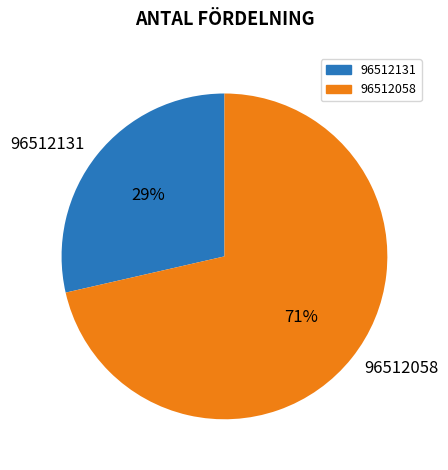

Which slice is the smallest?

96512131